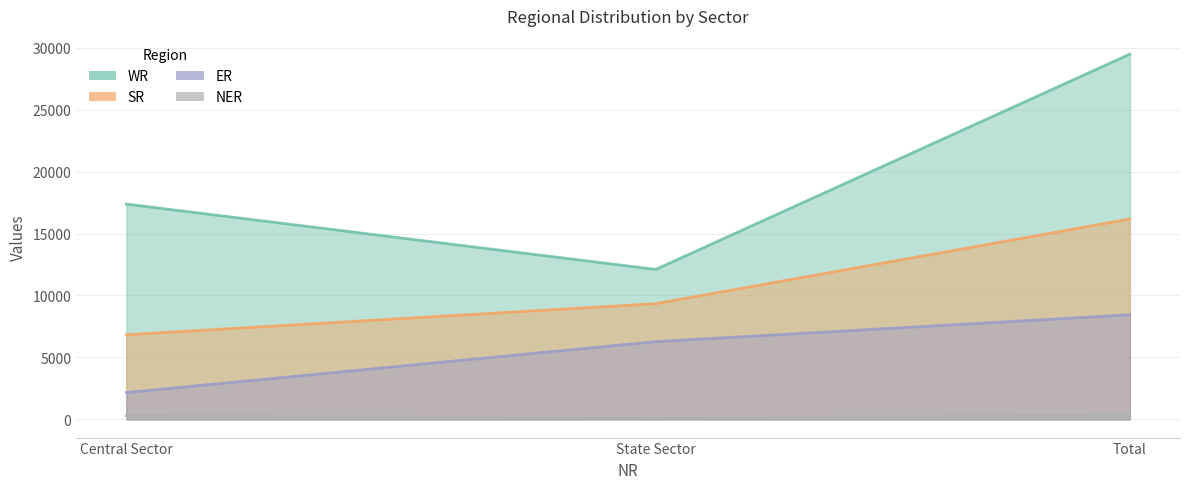

At how many categories does at least one series exceed 22906?

1